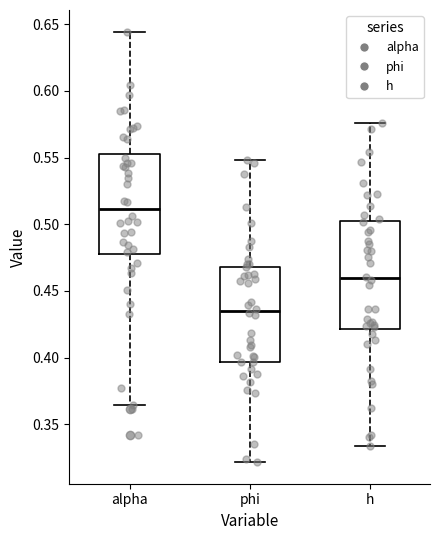

Which box has the highest median line?

alpha